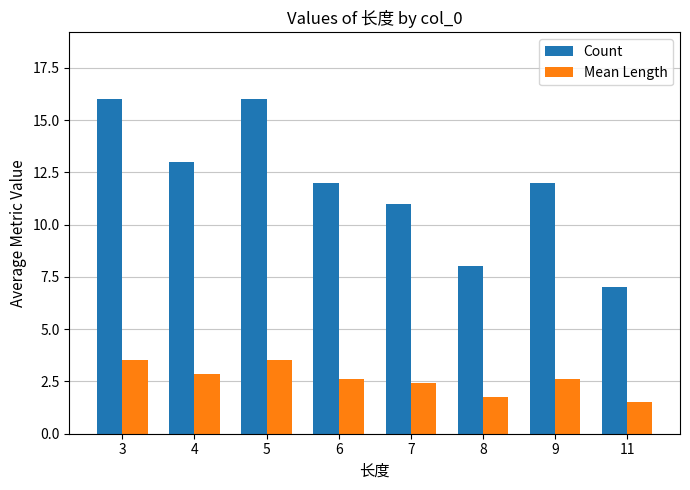

What is the difference between the maximum and second lowest values in the Mean Length series?

1.8